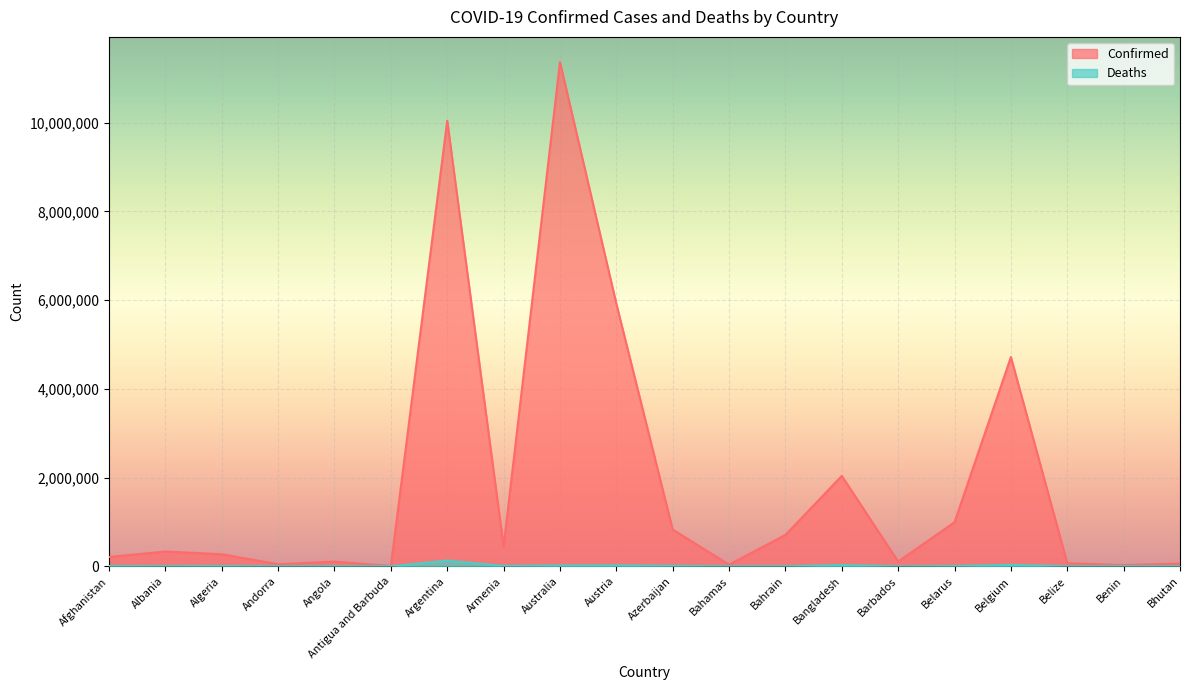

How many data points in Deaths are above 6881?

9